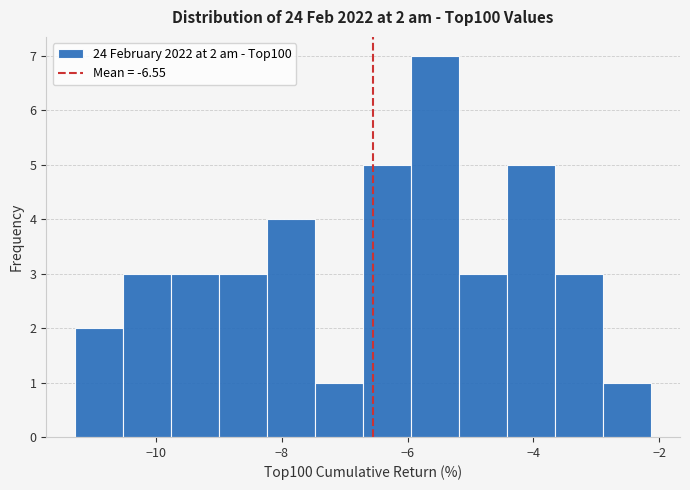

Around what value on the x-axis is the tallest bar? Give the approximate position of its centre, as read against the axis.

-5.6